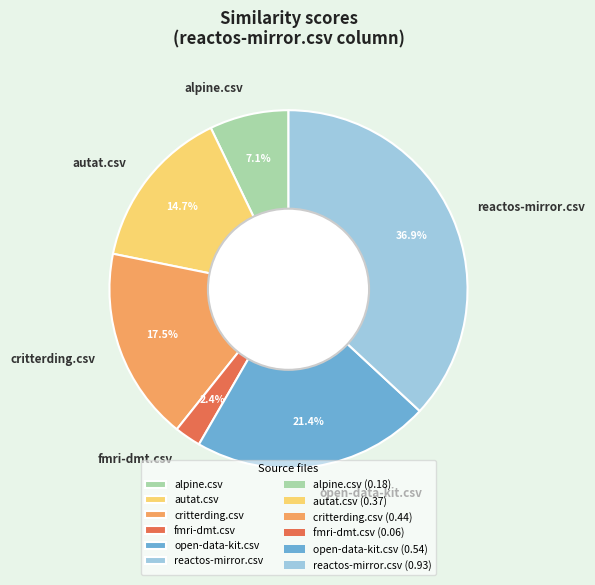

Between fmri-dmt.csv and open-data-kit.csv, which is larger?

open-data-kit.csv